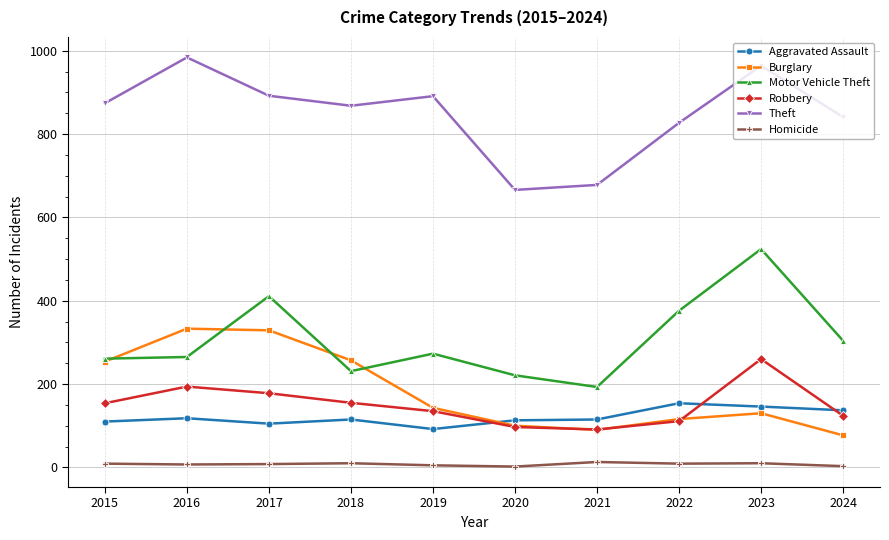

True or false: Aggravated Assault and Motor Vehicle Theft cross at least once.

False